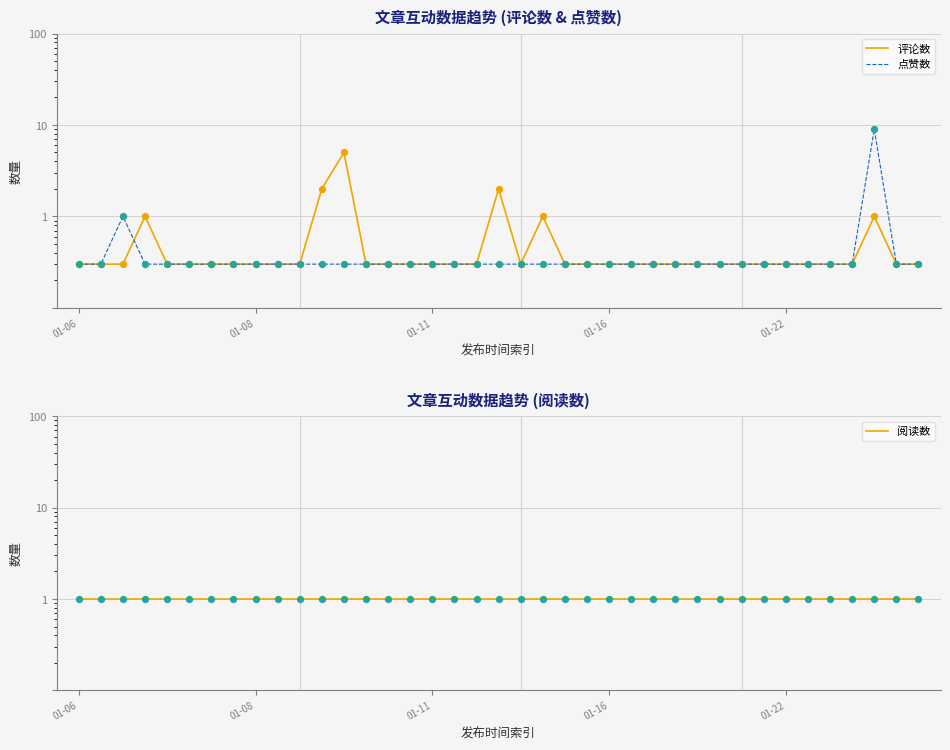

What are all the series names shown in the legend?

评论数, 点赞数, 阅读数